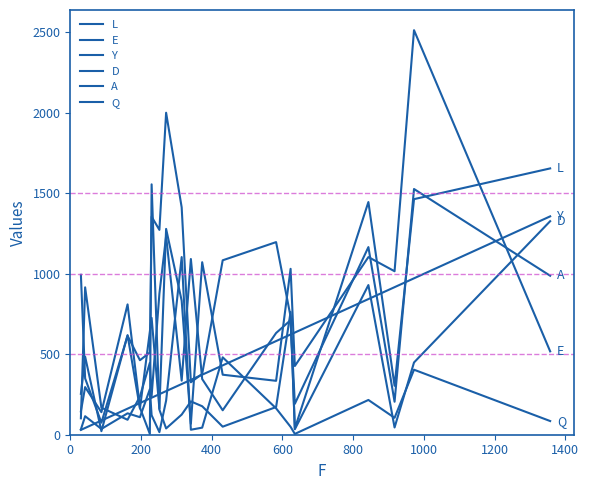

How many intersections are there between E and Q?

6